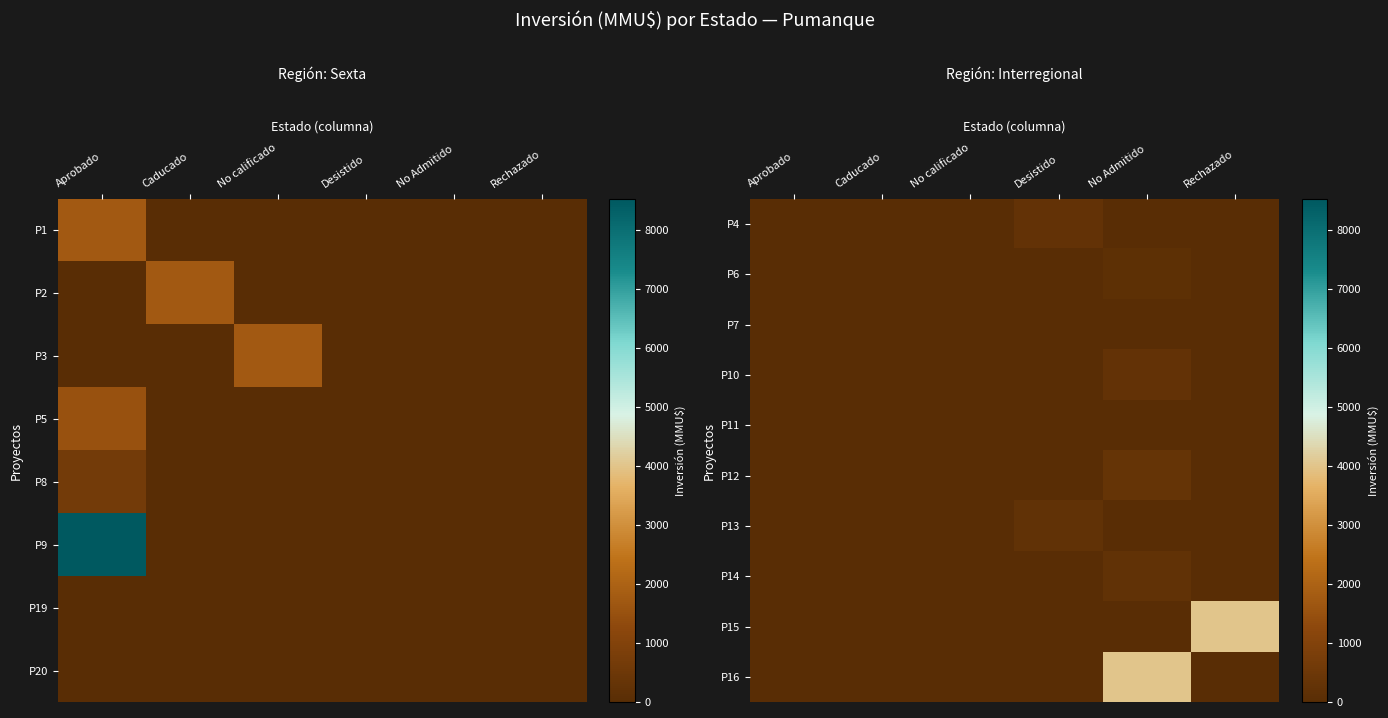

The P10 series shows -115 at Desistido. True or false?

False